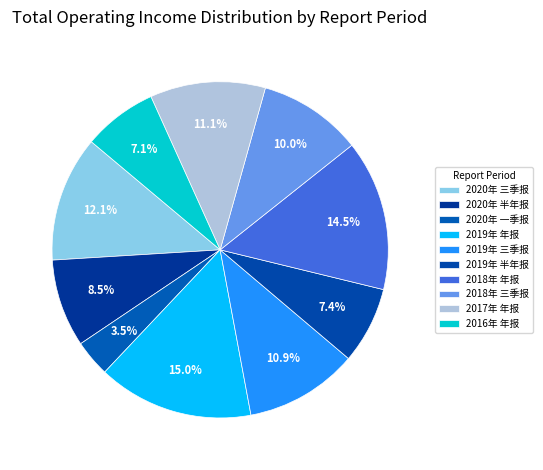

Does 2017年 年报 account for over 50% of the chart?

No